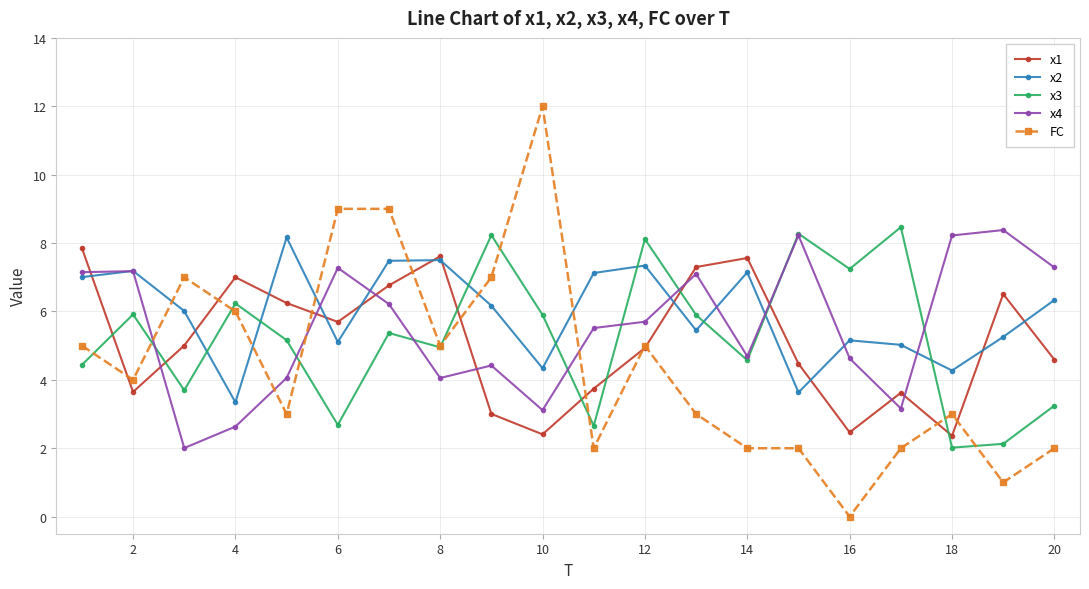

What is the average value of the x2 series?

6.0